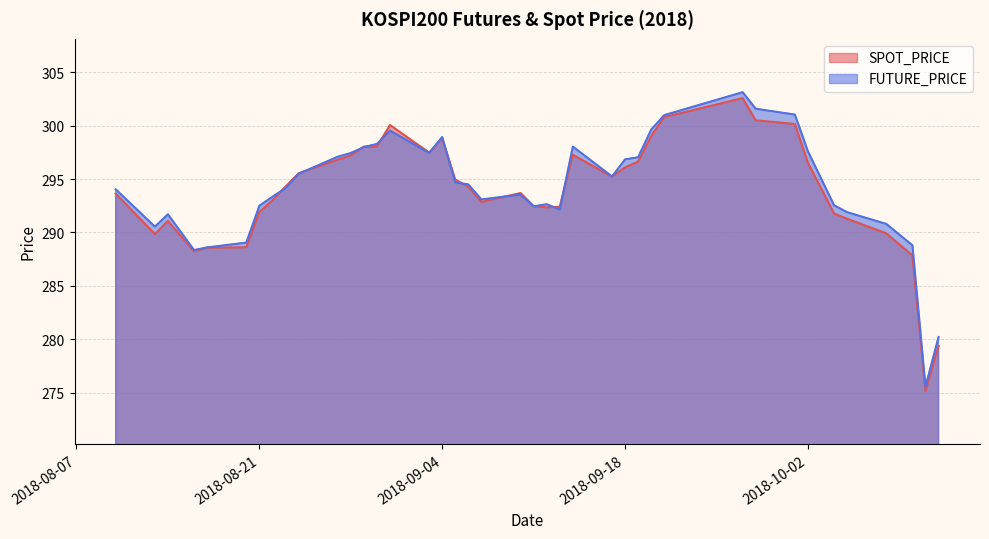

What value does the FUTURE_PRICE series have at 2018-10-02?

297.6